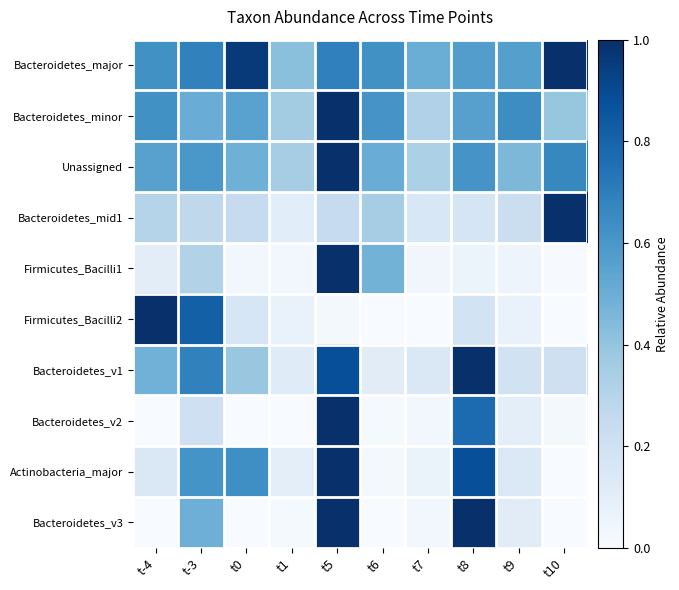

Between t5 and t-4, which is larger?

t5